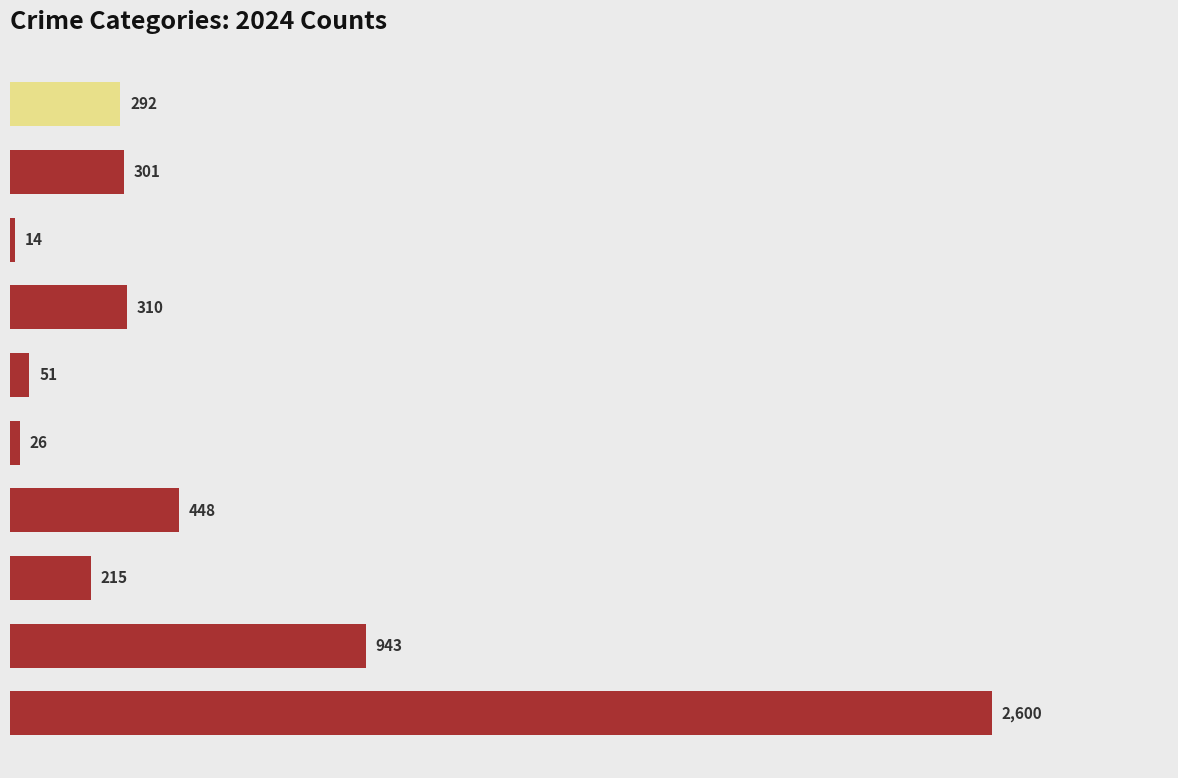

How many bars are there in total?

10